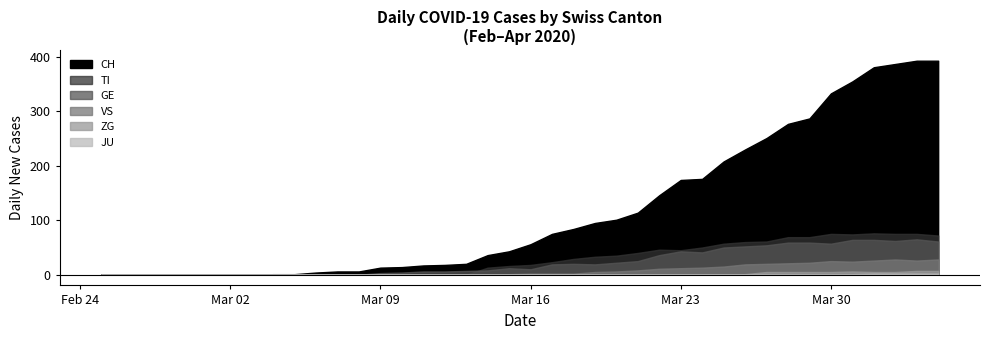

What is the maximum value for VS?

28